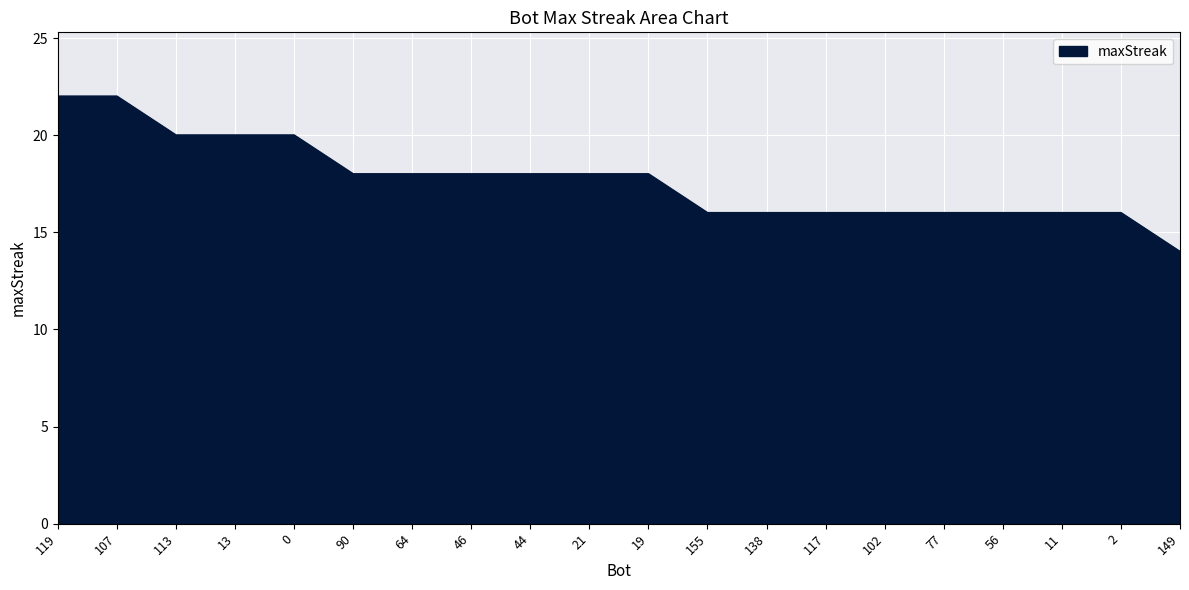

What position from the left is 138?

13